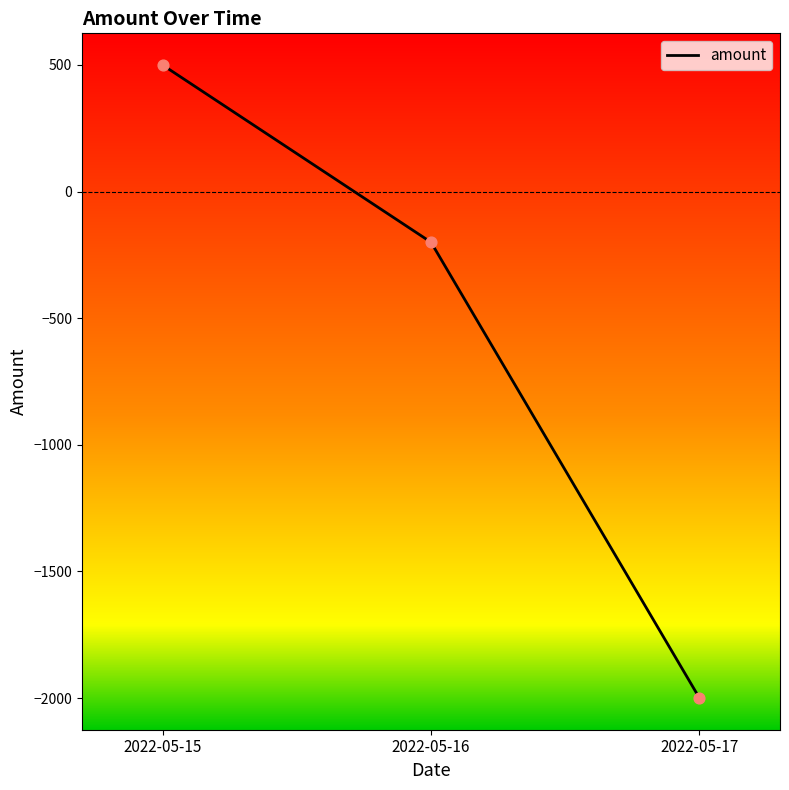

Between 2022-05-15 and 2022-05-17, which is larger?

2022-05-15